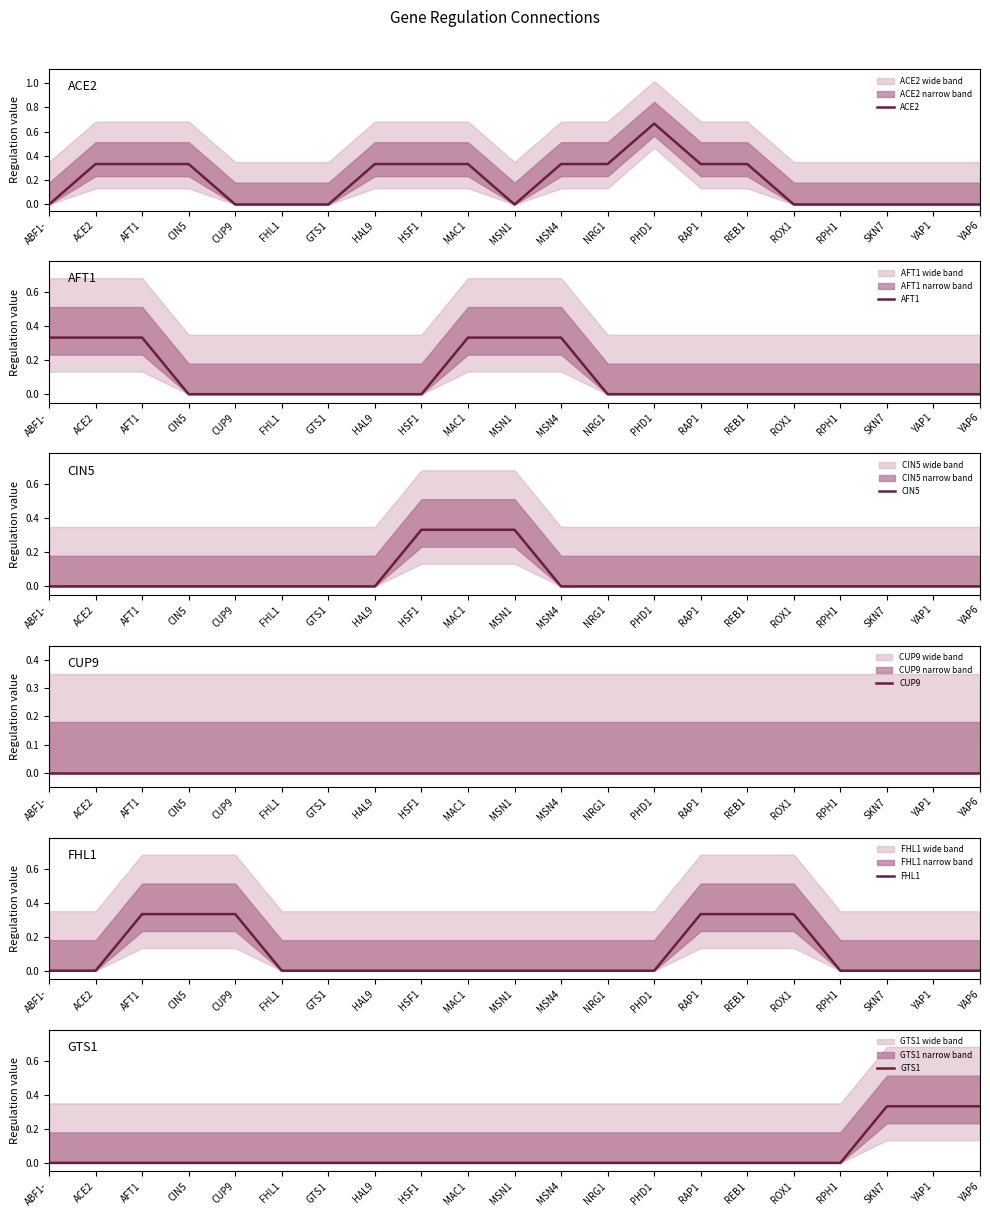

What is the label of the 15th point from the left?

RAP1